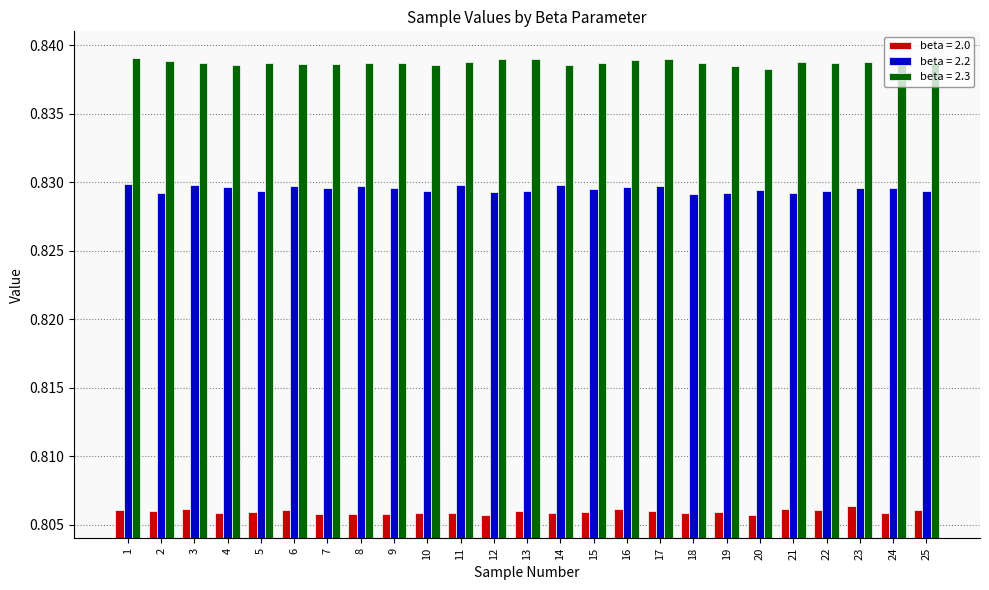

How many beta = 2.2 values are between 0 and 1?

25